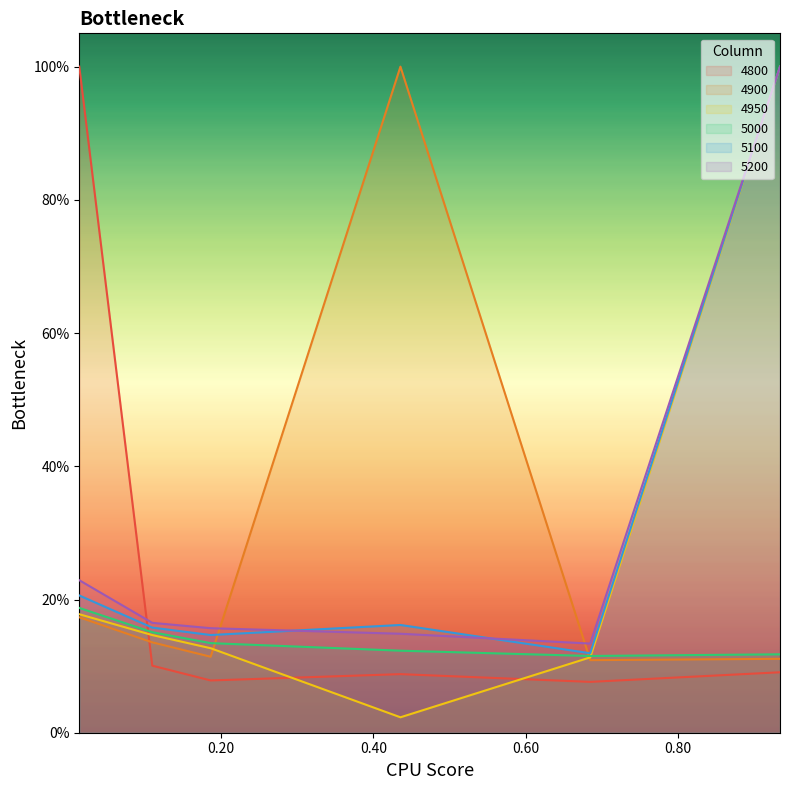

What is the difference between the maximum and second lowest values in the 4800 series?

0.9